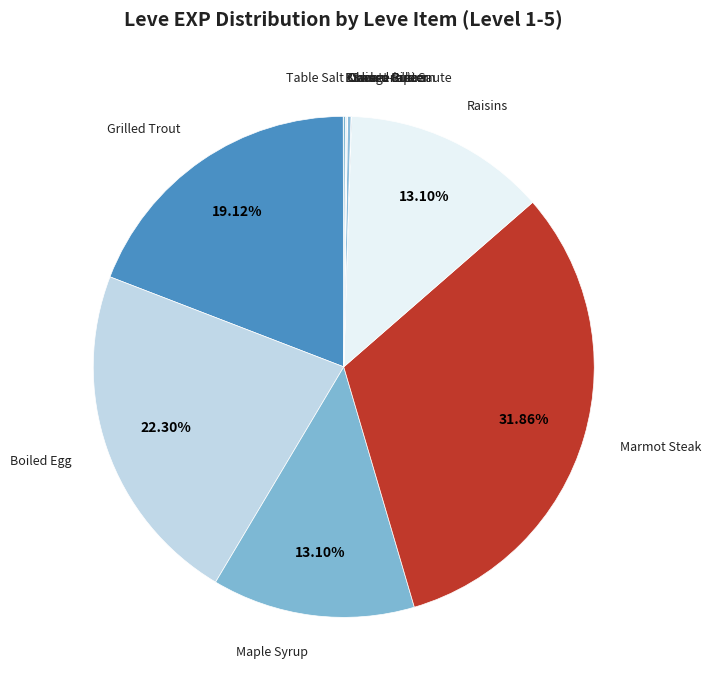

True or false: Grilled Trout accounts for 19% of the total.

True